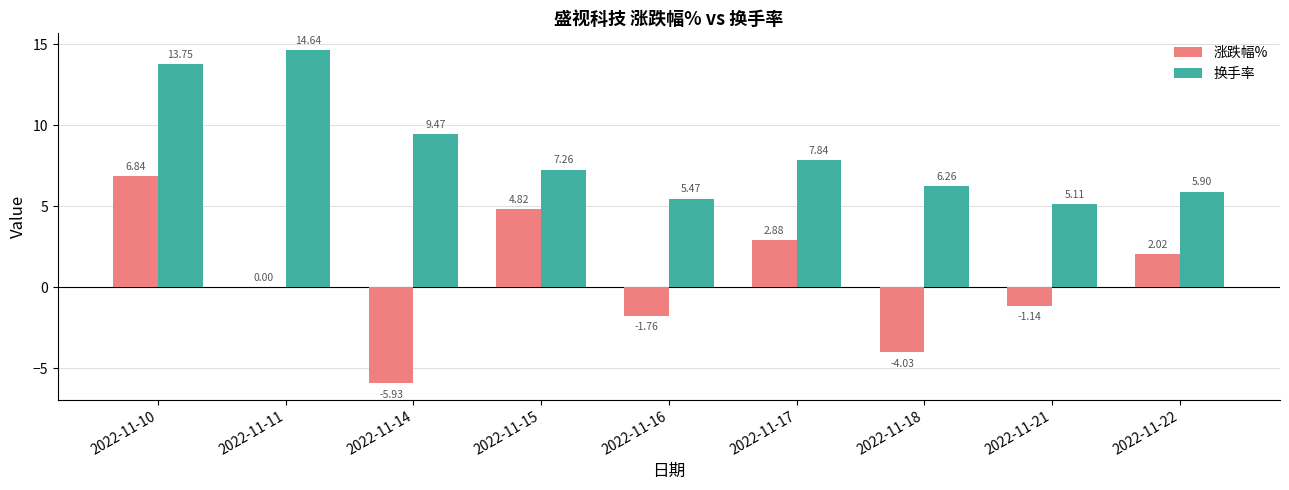

Between 2022-11-11 and 2022-11-22, which series saw the biggest shift?

换手率